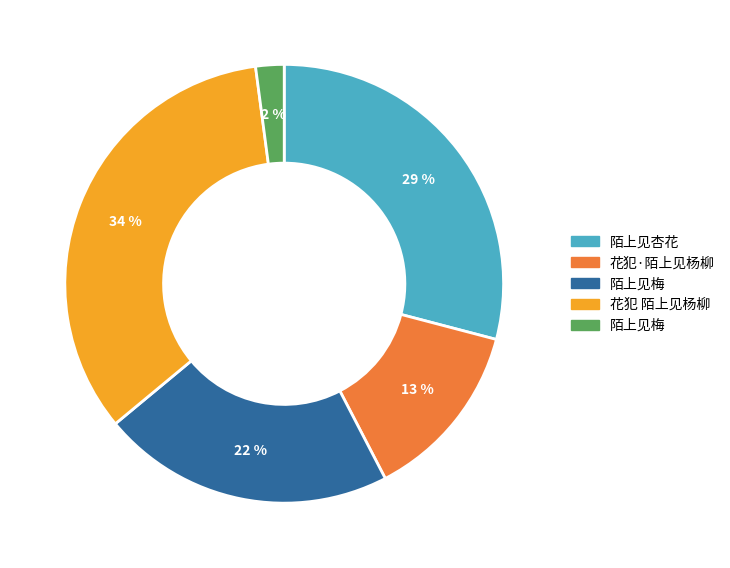

To the nearest percent, what is the difference between the largest and smallest slice percentages?

32%